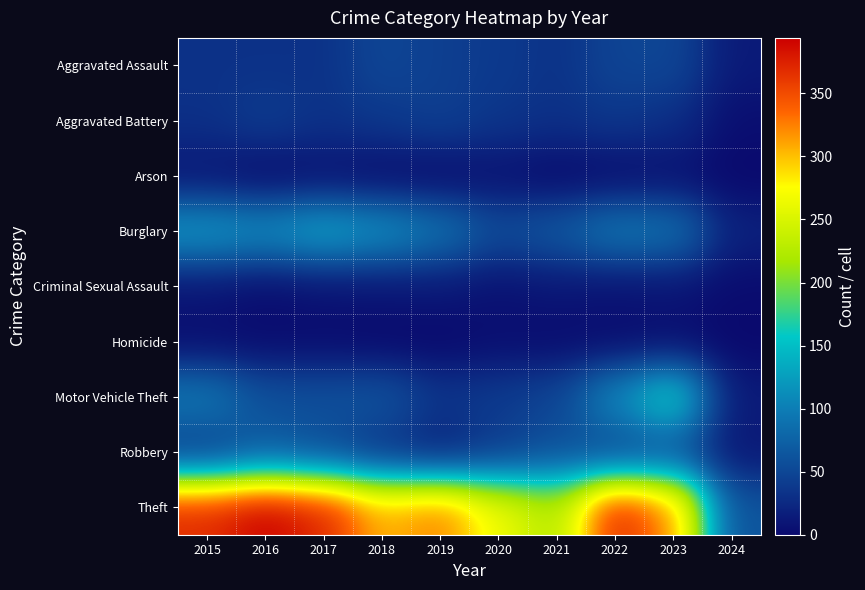

Reading right to left, transcribe all the data shown in this chart.

Aggravated Assault: 2024=13	2023=50	2022=48	2021=32	2020=39	2019=43	2018=50	2017=32	2016=32	2015=32
Aggravated Battery: 2024=4	2023=30	2022=36	2021=31	2020=35	2019=44	2018=37	2017=32	2016=41	2015=31
Arson: 2024=0	2023=5	2022=2	2021=0	2020=6	2019=1	2018=2	2017=5	2016=1	2015=9
Burglary: 2024=19	2023=91	2022=95	2021=67	2020=55	2019=92	2018=117	2017=133	2016=113	2015=123
Criminal Sexual Assault: 2024=2	2023=9	2022=7	2021=10	2020=6	2019=11	2018=9	2017=7	2016=3	2015=9
Homicide: 2024=0	2023=3	2022=2	2021=2	2020=4	2019=0	2018=0	2017=2	2016=2	2015=3
Motor Vehicle Theft: 2024=13	2023=171	2022=110	2021=49	2020=40	2019=35	2018=63	2017=59	2016=59	2015=96
Robbery: 2024=11	2023=61	2022=50	2021=59	2020=40	2019=17	2018=33	2017=55	2016=69	2015=41
Theft: 2024=61	2023=321	2022=372	2021=224	2020=266	2019=325	2018=305	2017=372	2016=394	2015=369